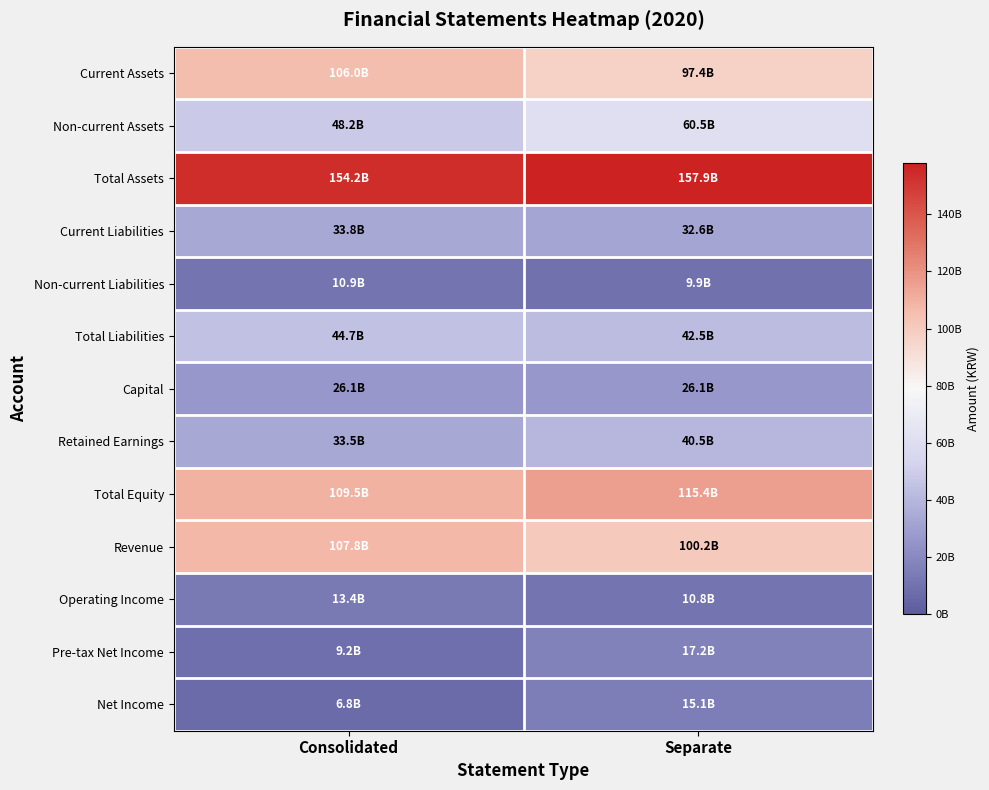

Reading left to right, list all the values displayed in this chart.

Current Assets: Consolidated=0.7	Separate=0.6
Non-current Assets: Consolidated=0.3	Separate=0.4
Total Assets: Consolidated=1.0	Separate=1.0
Current Liabilities: Consolidated=0.2	Separate=0.2
Non-current Liabilities: Consolidated=0.1	Separate=0.1
Total Liabilities: Consolidated=0.3	Separate=0.3
Capital: Consolidated=0.2	Separate=0.2
Retained Earnings: Consolidated=0.2	Separate=0.3
Total Equity: Consolidated=0.7	Separate=0.7
Revenue: Consolidated=0.7	Separate=0.6
Operating Income: Consolidated=0.1	Separate=0.1
Pre-tax Net Income: Consolidated=0.1	Separate=0.1
Net Income: Consolidated=0.0	Separate=0.1